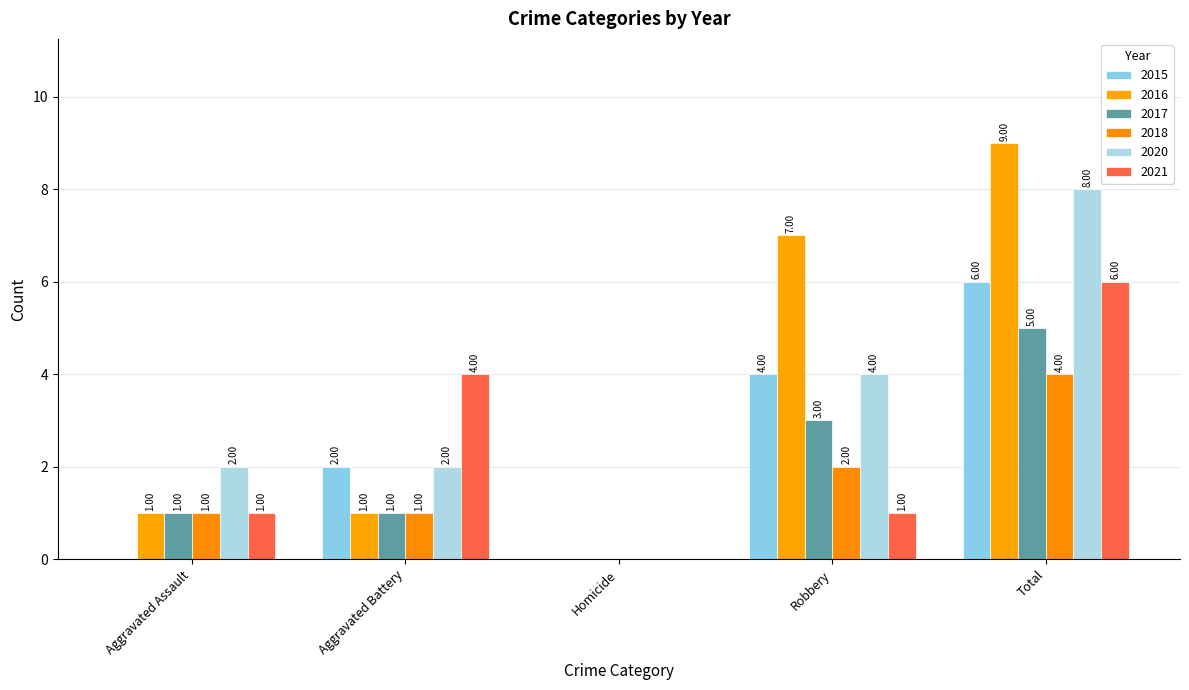

Which series has the largest total across all categories?

2016